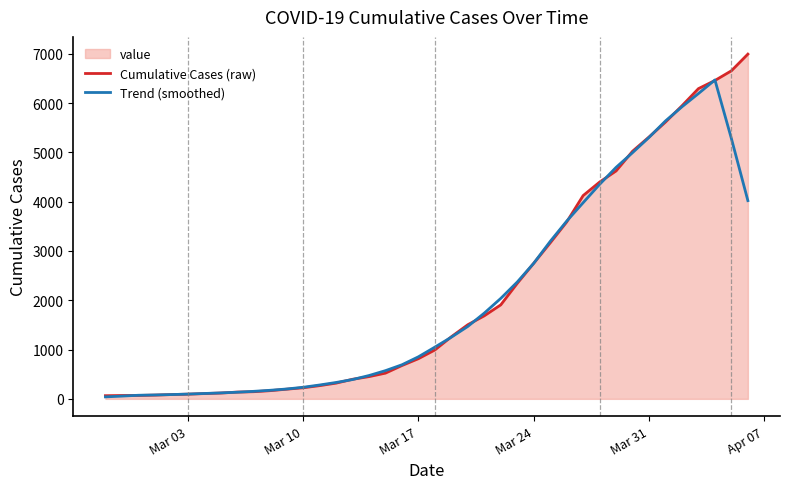

Which series has the largest range (max minus min)?

Cumulative Cases (raw)